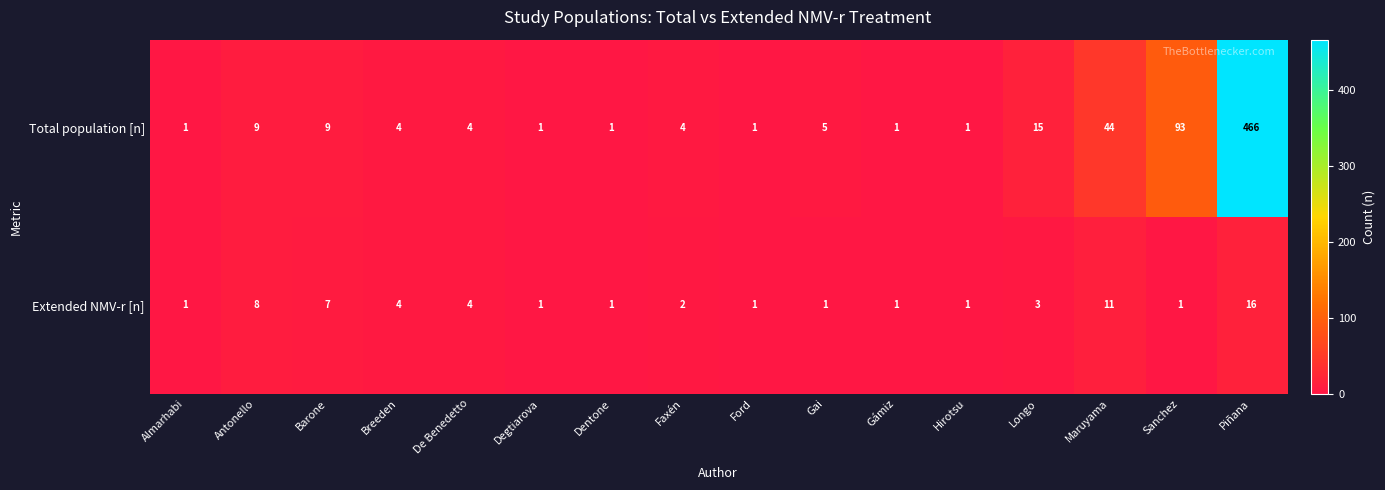

Is it true that Total population [n] equals 4 at Faxén?

True